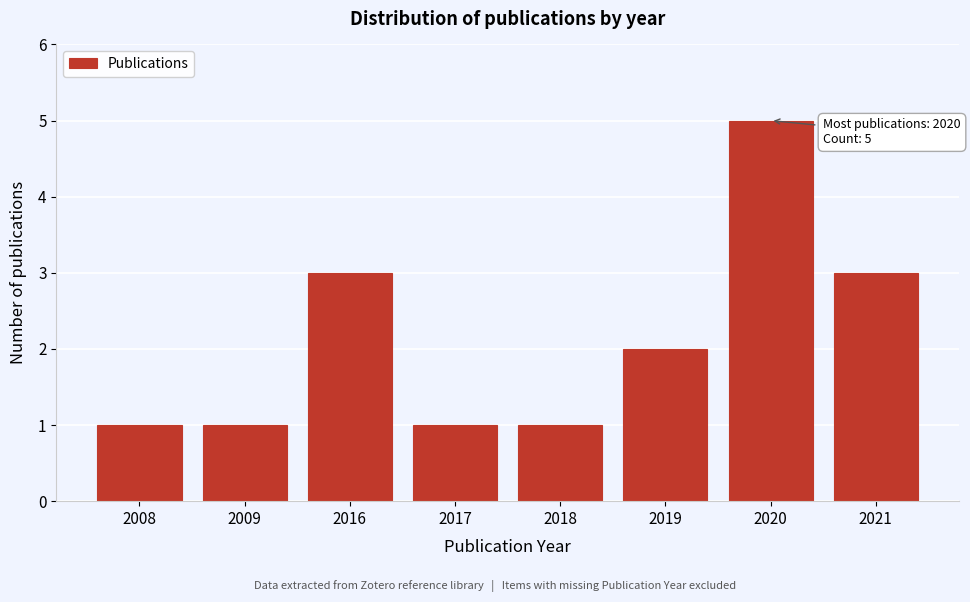

Reading left to right, what are all the values shown in this chart?

1	1	3	1	1	2	5	3